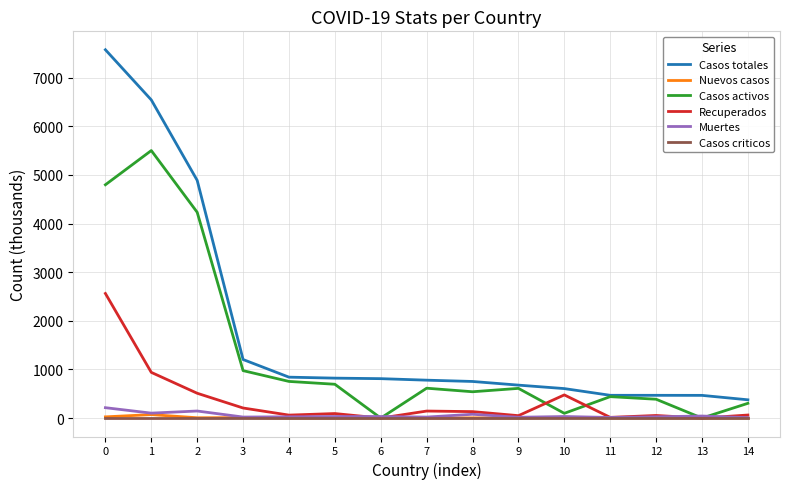

What is the average value of the Recuperados series?

354.0